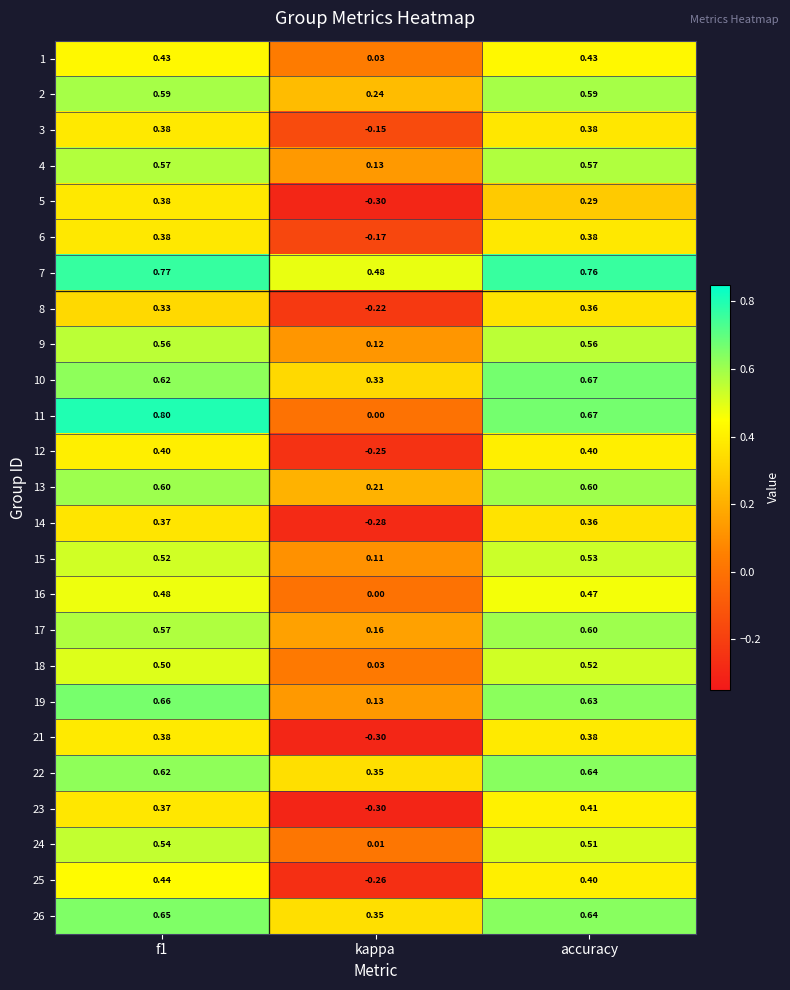

Is the value of 25 at kappa greater than the value of 14 at f1?

No